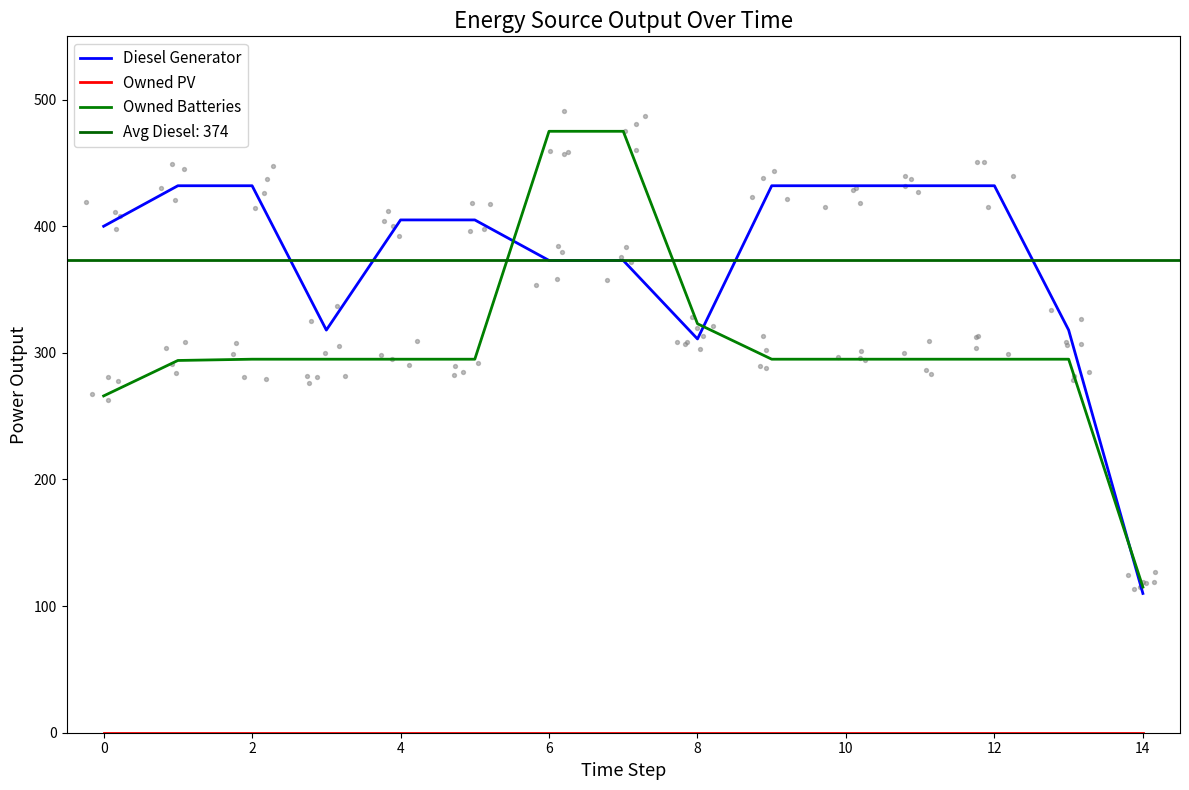

Which series has the largest Y range (max minus min)?

Owned Batteries